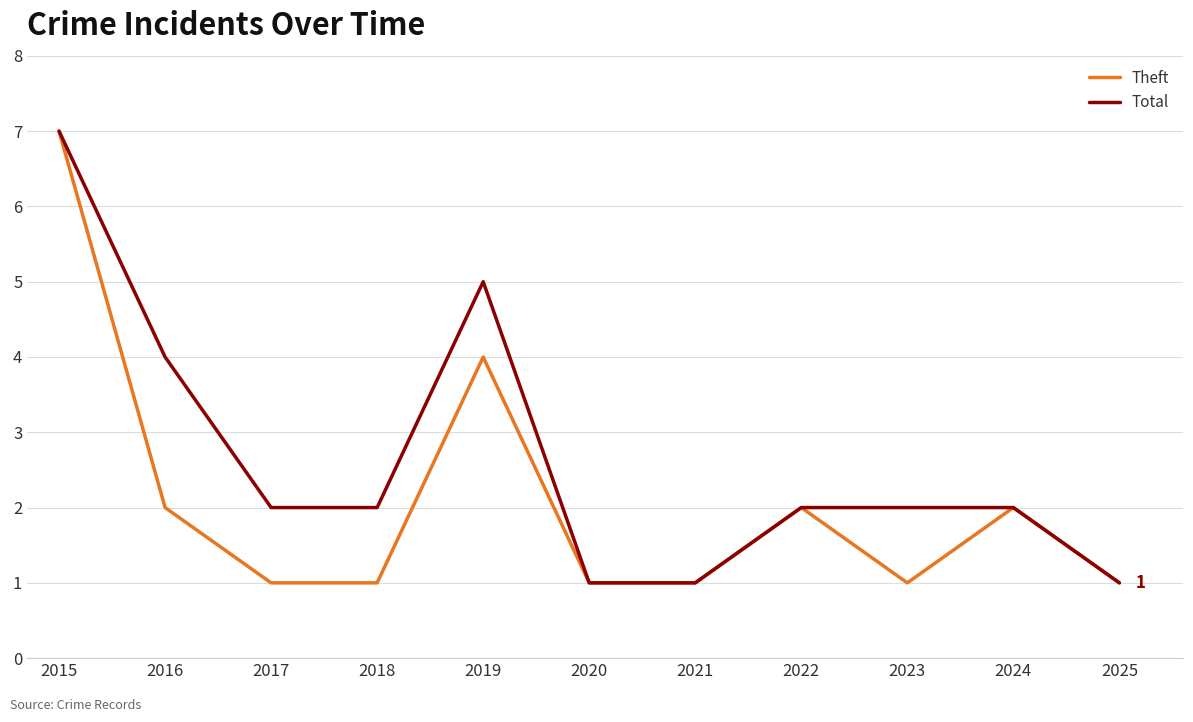

What is the maximum value shown in the chart?

7